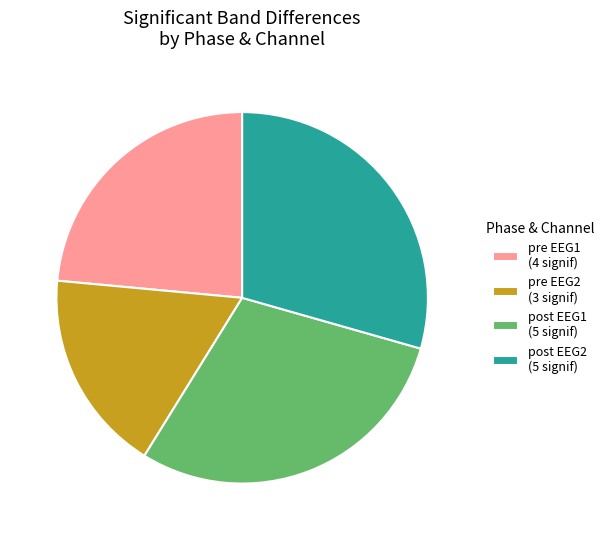

True or false: pre EEG1 (4 signif) accounts for 24% of the total.

True